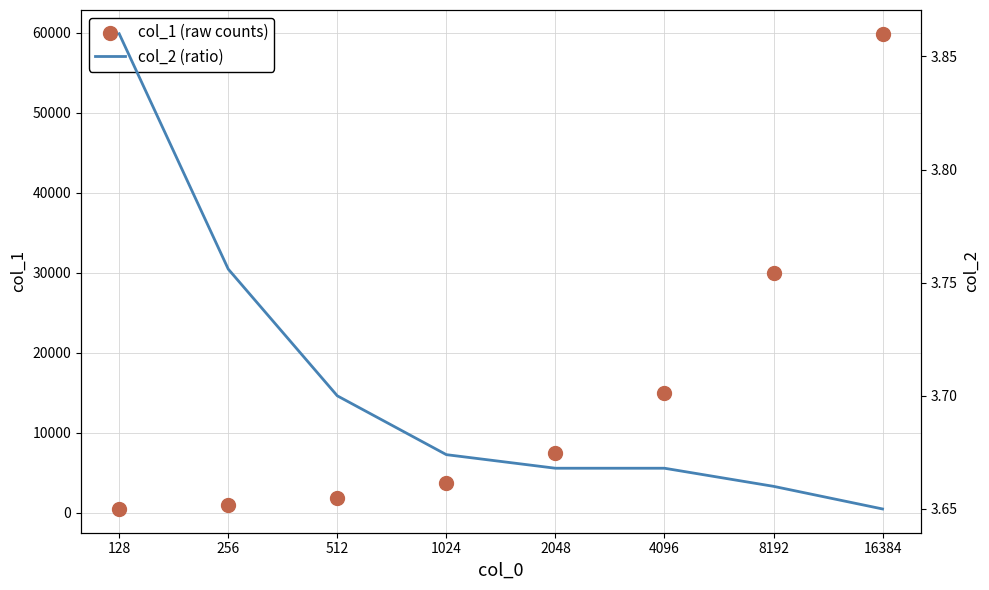

Which series contains the lowest Y value?

col_2 (ratio)